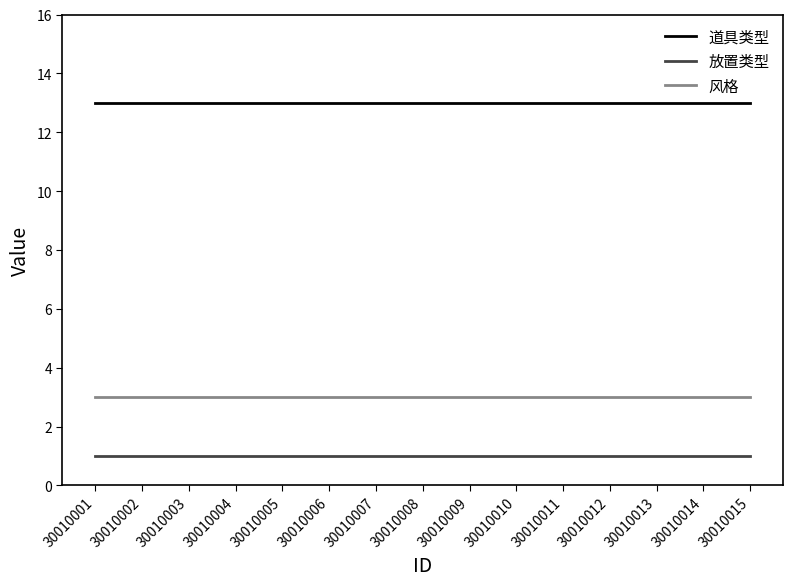

Reading left to right, what are all the values shown in this chart?

道具类型: 30010001=13	30010002=13	30010003=13	30010004=13	30010005=13	30010006=13	30010007=13	30010008=13	30010009=13	30010010=13	30010011=13	30010012=13	30010013=13	30010014=13	30010015=13
放置类型: 30010001=1	30010002=1	30010003=1	30010004=1	30010005=1	30010006=1	30010007=1	30010008=1	30010009=1	30010010=1	30010011=1	30010012=1	30010013=1	30010014=1	30010015=1
风格: 30010001=3	30010002=3	30010003=3	30010004=3	30010005=3	30010006=3	30010007=3	30010008=3	30010009=3	30010010=3	30010011=3	30010012=3	30010013=3	30010014=3	30010015=3